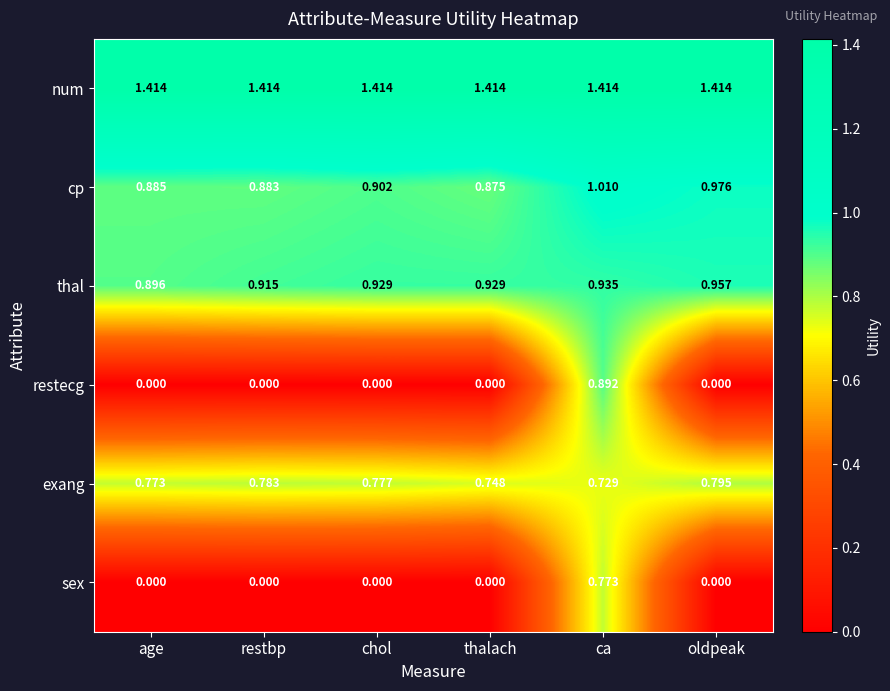

Which series has the widest spread of values?

restecg